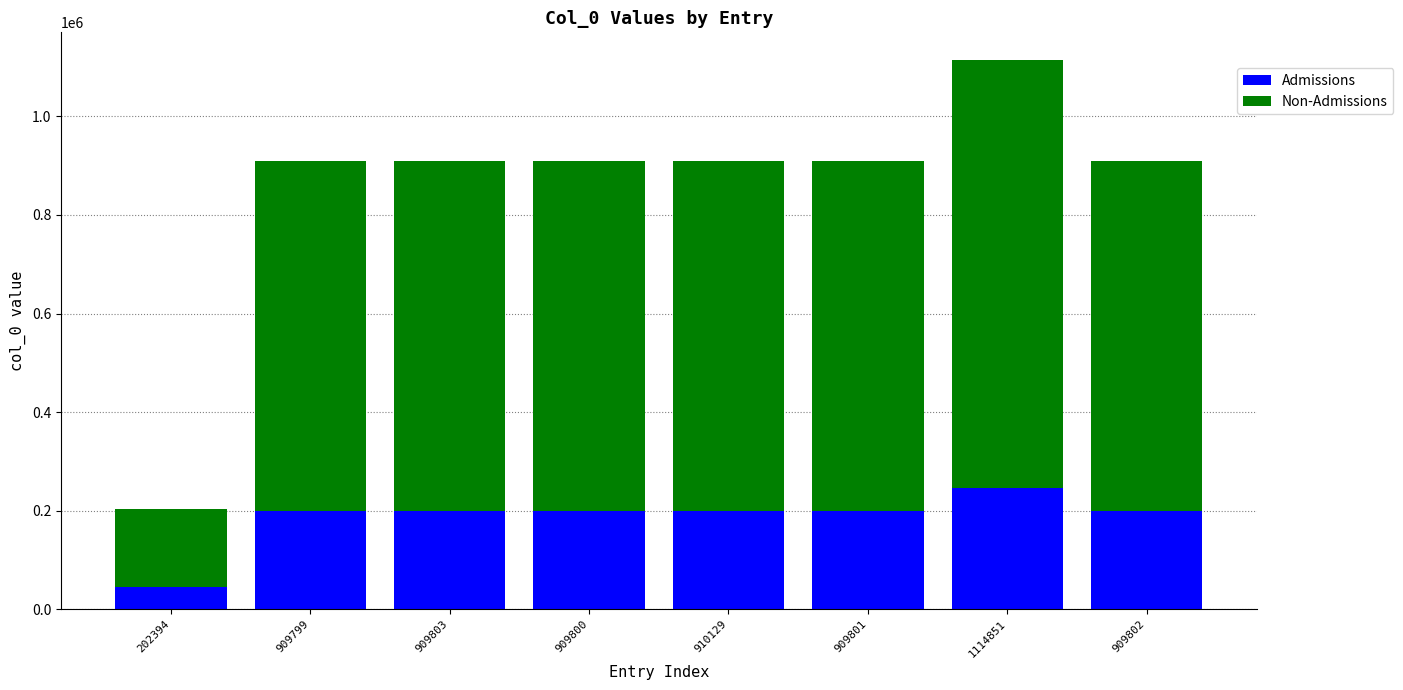

At which category is the sum across all series the highest?

1114851